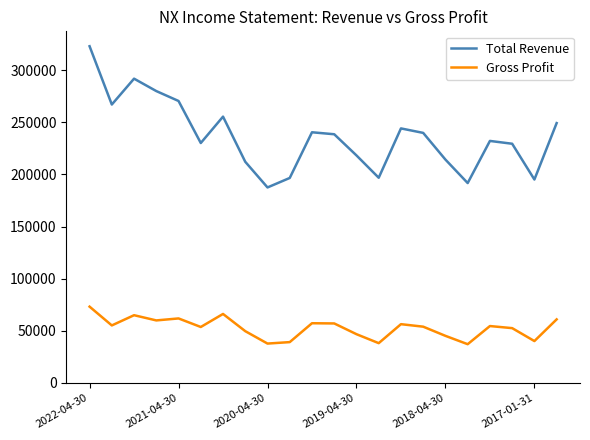

What is the highest value of the Gross Profit series?

73200